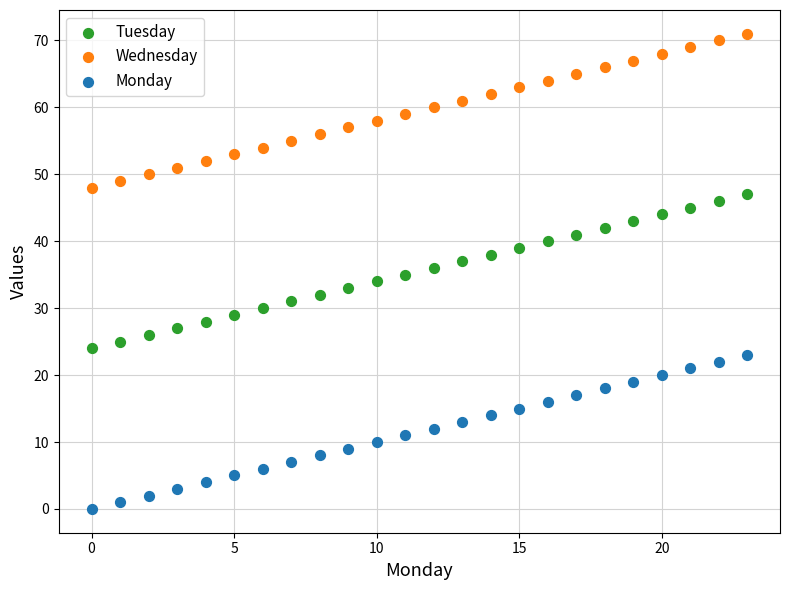

Across all data points, what is the range of Y values (max minus min)?

71